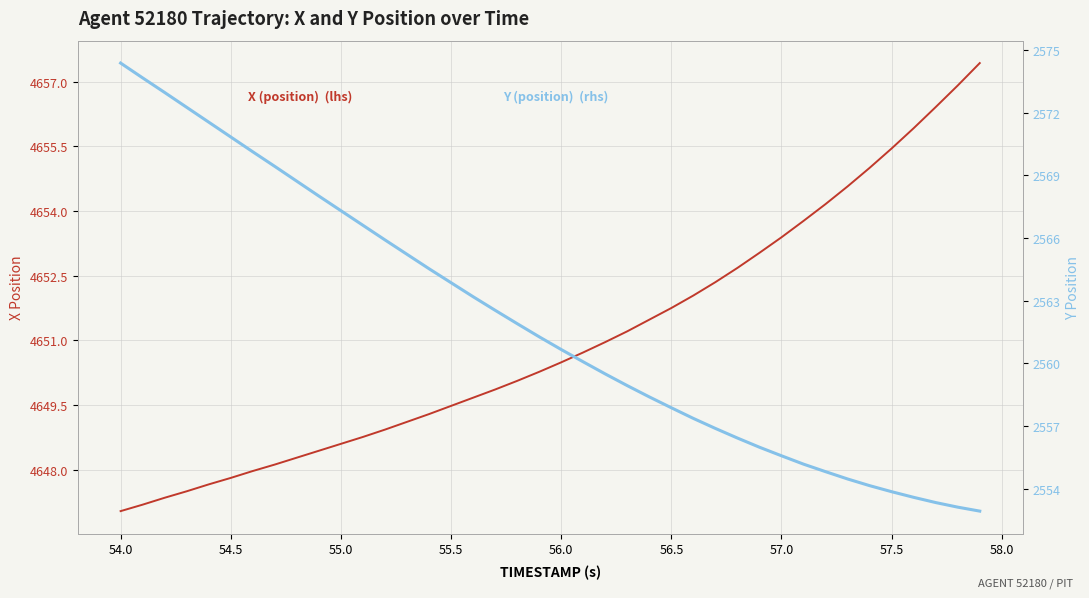

Which series has the largest total across all categories?

X (position)